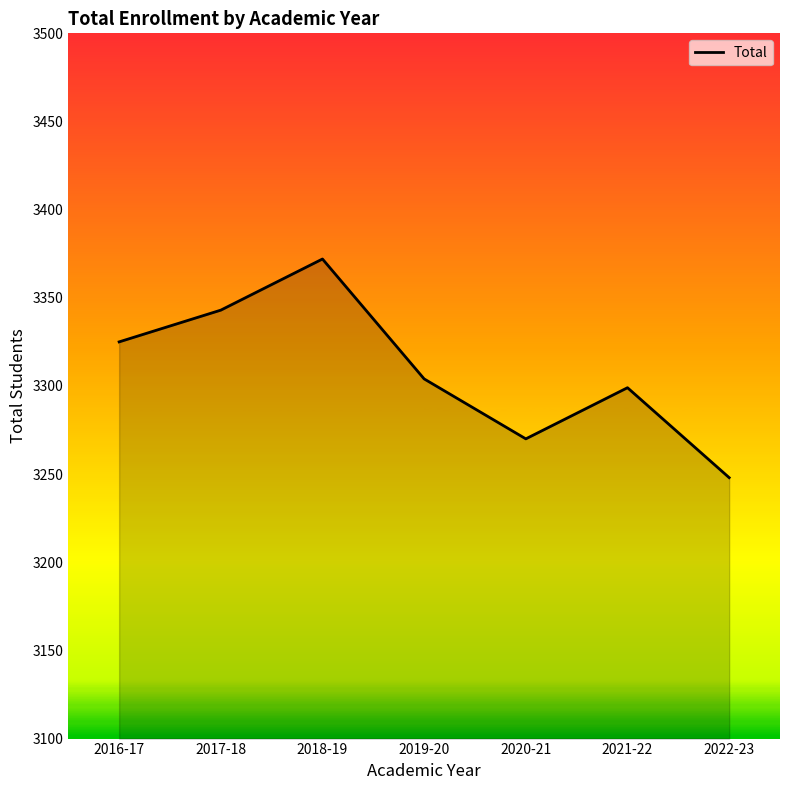

At which category does the chart reach its peak across all series?

2018-19